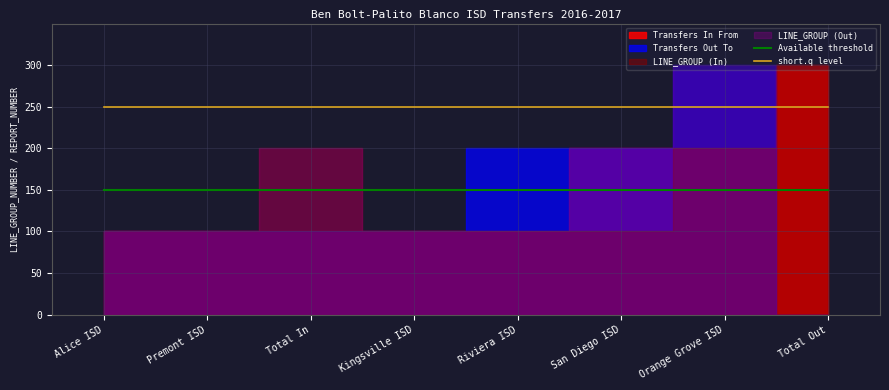

Which has a higher value, Total Out or San Diego ISD?

Total Out